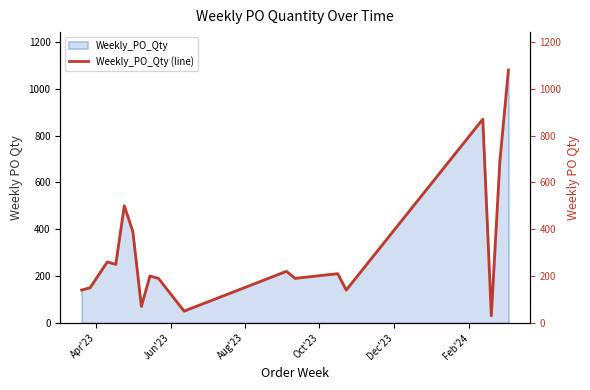

How many lines are shown in the chart?

1